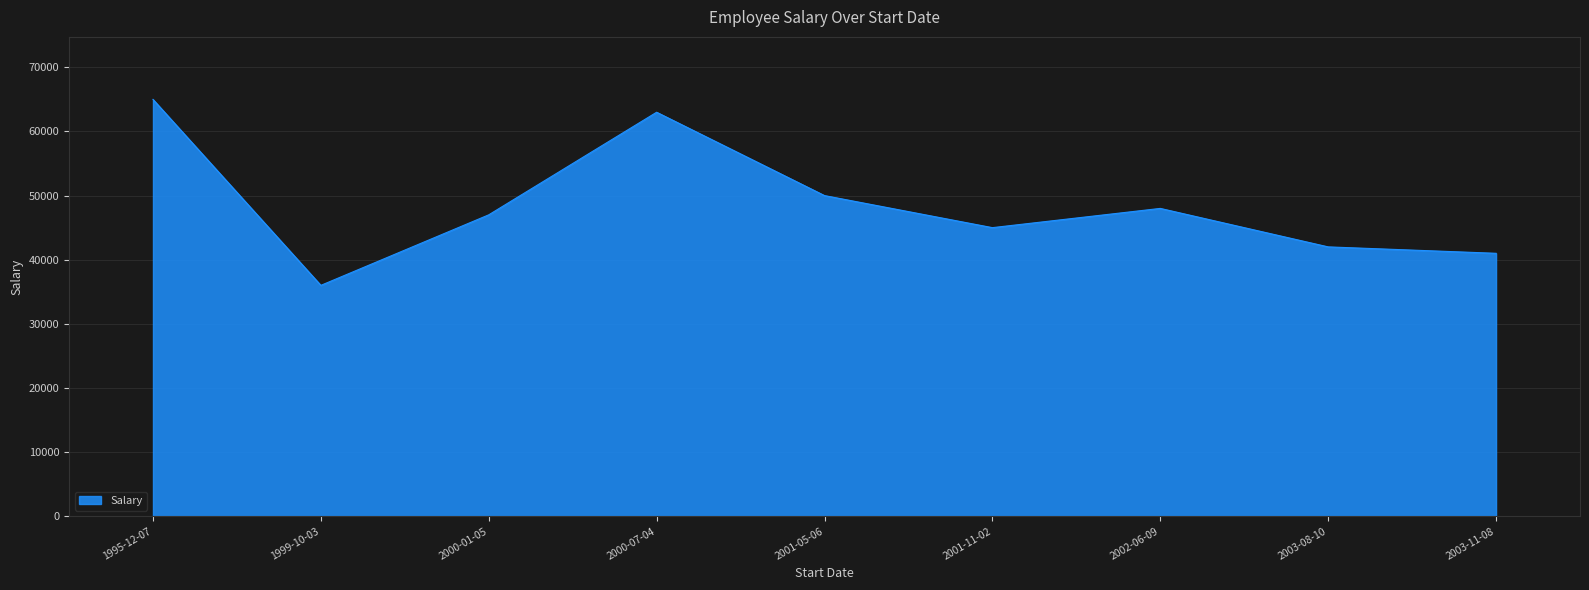

True or false: the data has more than 1 interior local peaks.

True